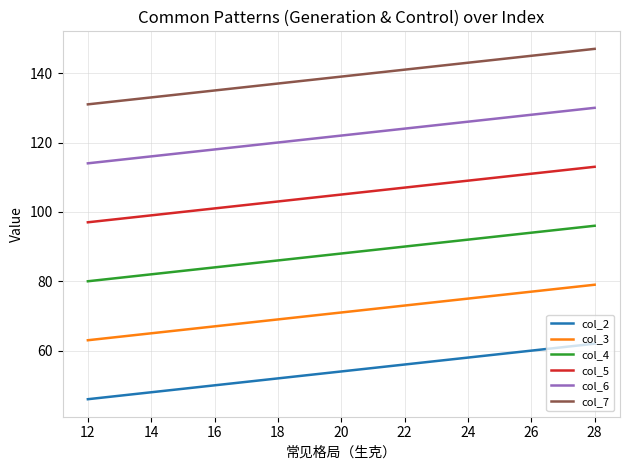

How many distinct data groups are displayed?

6